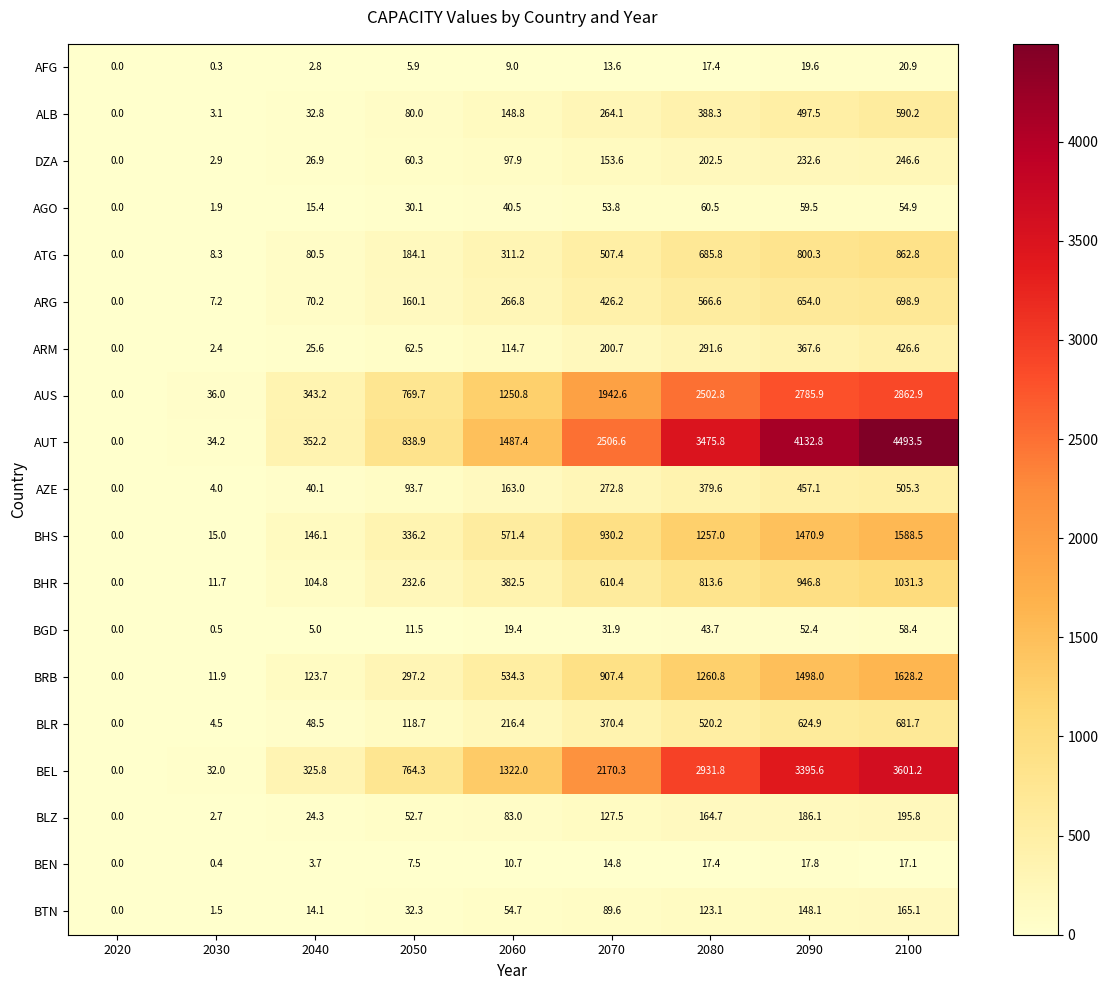

Which category has the lowest value across all series?

2020